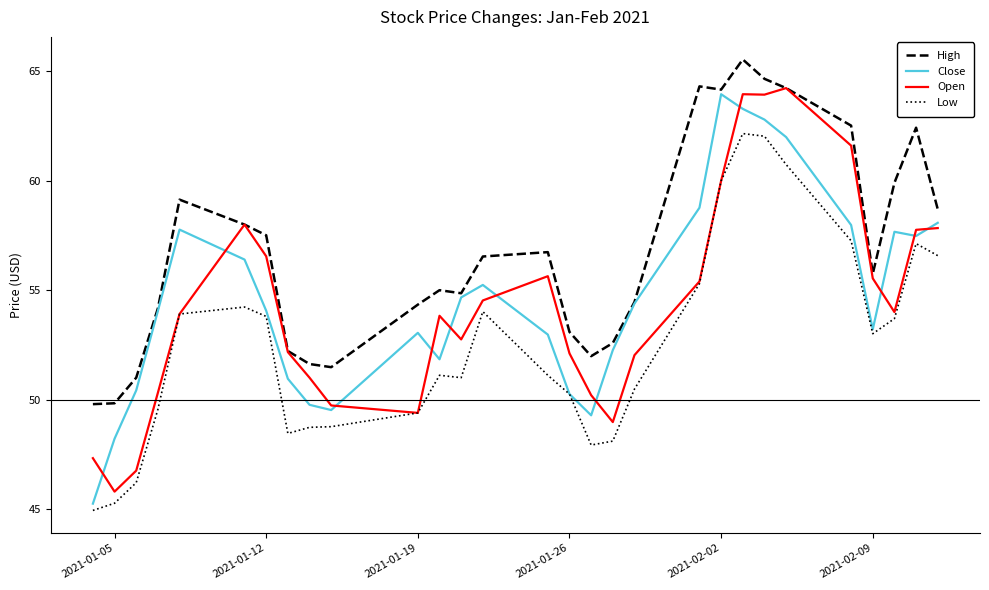

True or false: Low has more than 2 points higher than both neighbors.

True